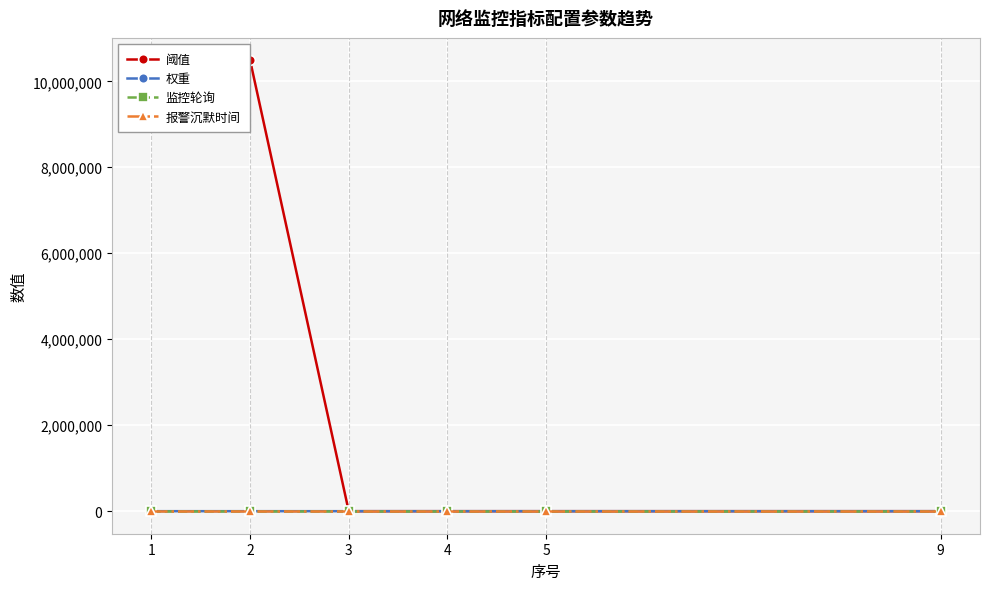

Which has a higher value, 4 or 3?

4